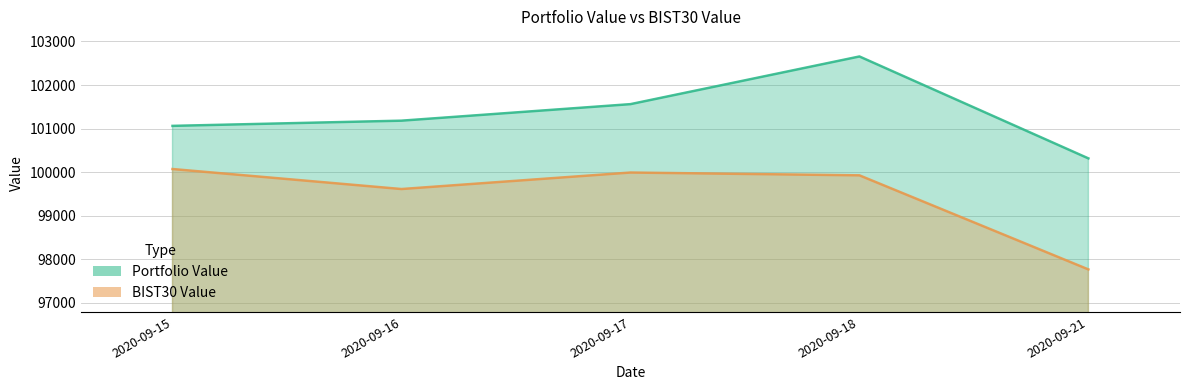

What is the maximum value for BIST30 Value?

100072.5